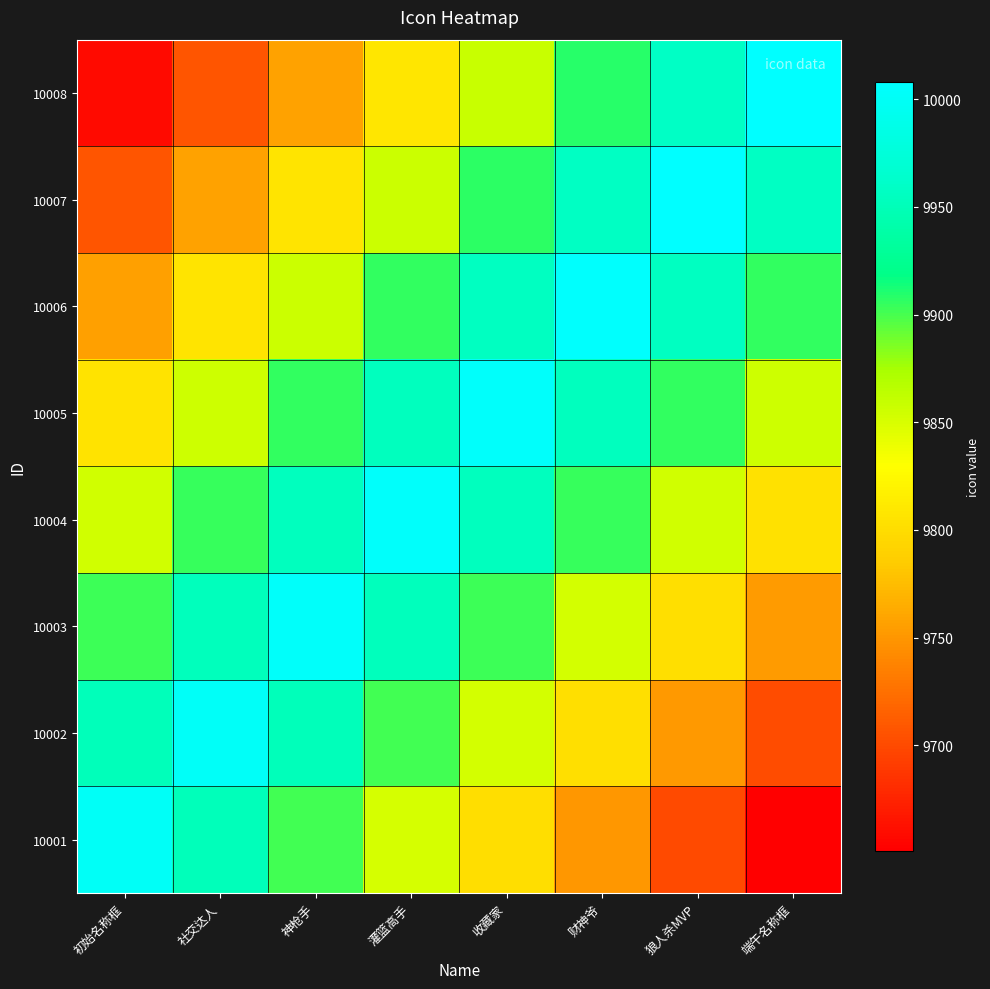

Which series has the largest range (max minus min)?

10001